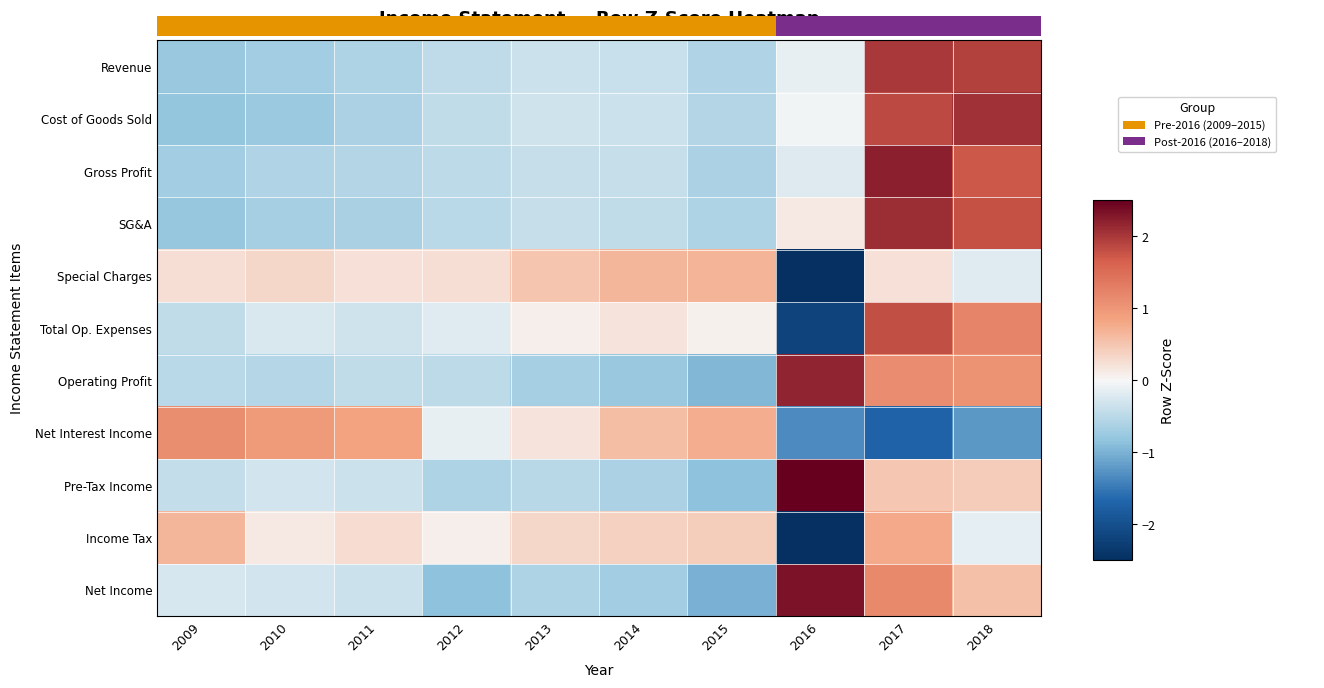

Reading right to left, list all the values displayed in this chart.

Revenue: 2018=1.9	2017=2.0	2016=-0.1	2015=-0.6	2014=-0.4	2013=-0.4	2012=-0.5	2011=-0.6	2010=-0.7	2009=-0.8
Cost of Goods Sold: 2018=2.1	2017=1.8	2016=-0.1	2015=-0.6	2014=-0.4	2013=-0.3	2012=-0.4	2011=-0.6	2010=-0.8	2009=-0.8
Gross Profit: 2018=1.7	2017=2.2	2016=-0.2	2015=-0.6	2014=-0.4	2013=-0.4	2012=-0.5	2011=-0.6	2010=-0.6	2009=-0.7
SG&A: 2018=1.8	2017=2.1	2016=0.1	2015=-0.6	2014=-0.4	2013=-0.4	2012=-0.5	2011=-0.6	2010=-0.6	2009=-0.8
Special Charges: 2018=-0.2	2017=0.2	2016=-2.9	2015=0.7	2014=0.7	2013=0.5	2012=0.3	2011=0.2	2010=0.3	2009=0.2
Total Op. Expenses: 2018=1.2	2017=1.8	2016=-2.2	2015=0.1	2014=0.2	2013=0.1	2012=-0.2	2011=-0.3	2010=-0.2	2009=-0.4
Operating Profit: 2018=1.0	2017=1.1	2016=2.2	2015=-1.0	2014=-0.8	2013=-0.7	2012=-0.5	2011=-0.4	2010=-0.5	2009=-0.5
Net Interest Income: 2018=-1.2	2017=-1.7	2016=-1.3	2015=0.7	2014=0.6	2013=0.2	2012=-0.1	2011=0.9	2010=1.0	2009=1.1
Pre-Tax Income: 2018=0.4	2017=0.5	2016=2.7	2015=-0.8	2014=-0.6	2013=-0.5	2012=-0.6	2011=-0.4	2010=-0.3	2009=-0.4
Income Tax: 2018=-0.1	2017=0.8	2016=-2.9	2015=0.4	2014=0.4	2013=0.3	2012=0.1	2011=0.3	2010=0.1	2009=0.7
Net Income: 2018=0.6	2017=1.2	2016=2.3	2015=-1.0	2014=-0.7	2013=-0.6	2012=-0.8	2011=-0.4	2010=-0.3	2009=-0.3